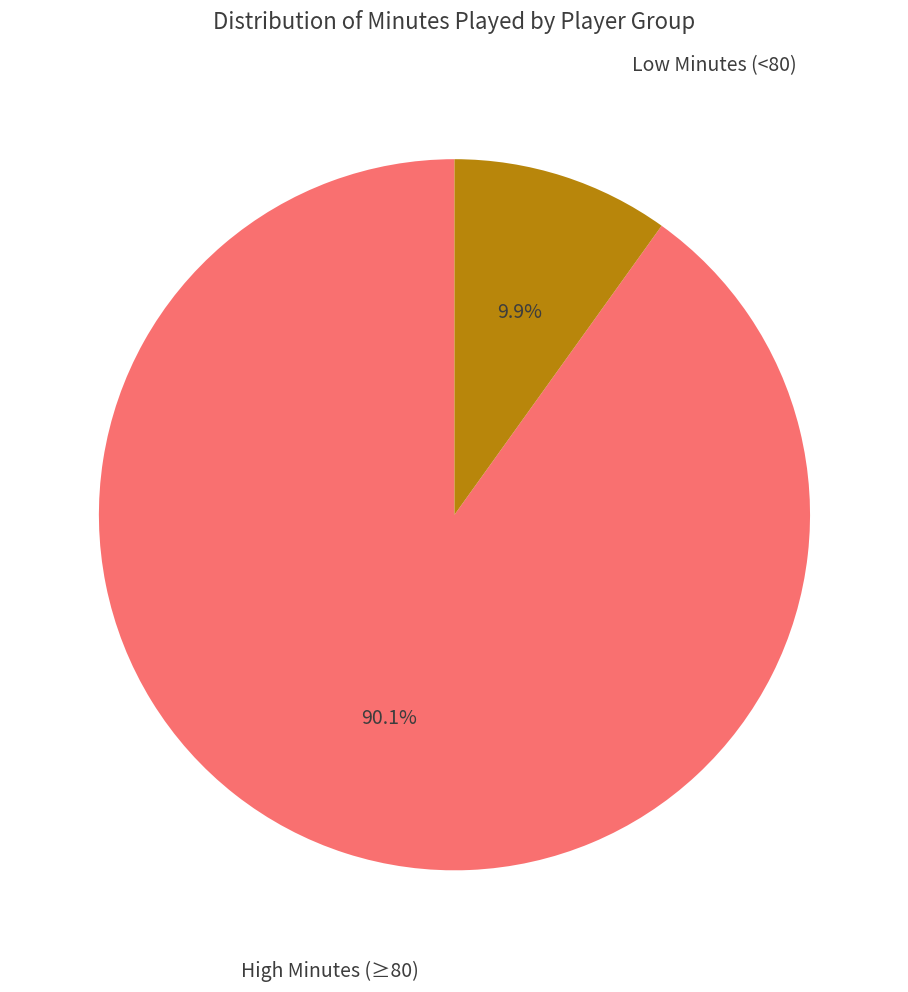

Does any single category account for the majority?

Yes